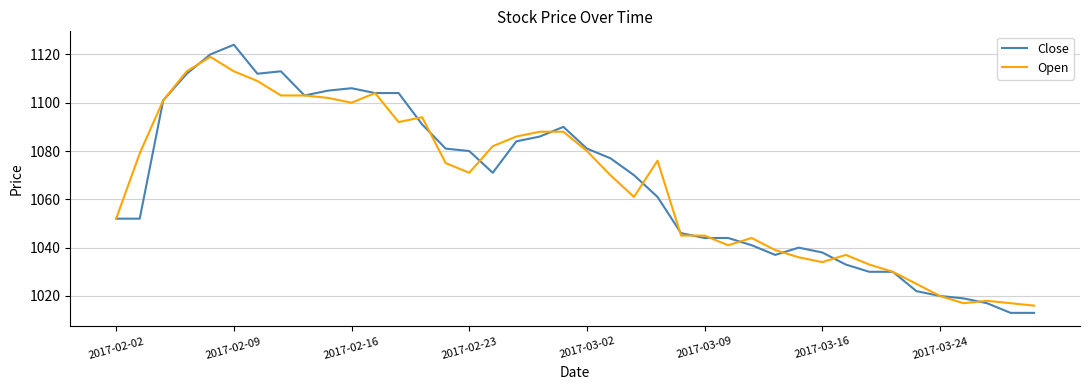

Rank the series by their maximum value, from highest to lowest.

Close, Open